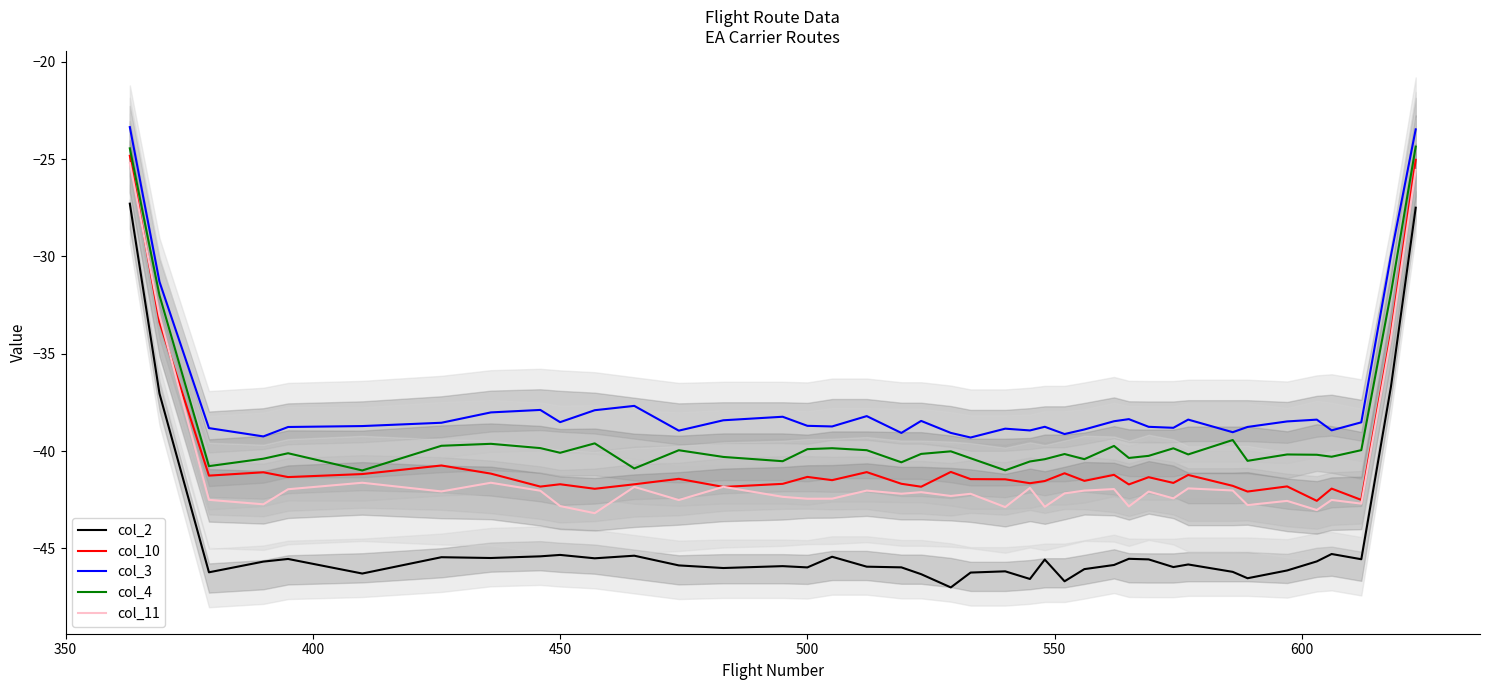

What is the spread (max minus min) of values at 9?

6.8